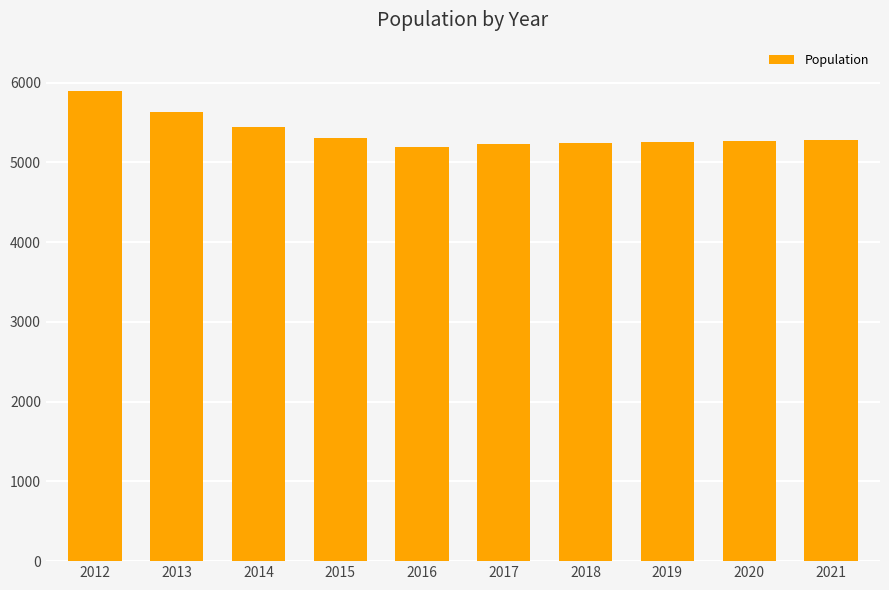

What is the change in value from 2012 to 2021?

-614